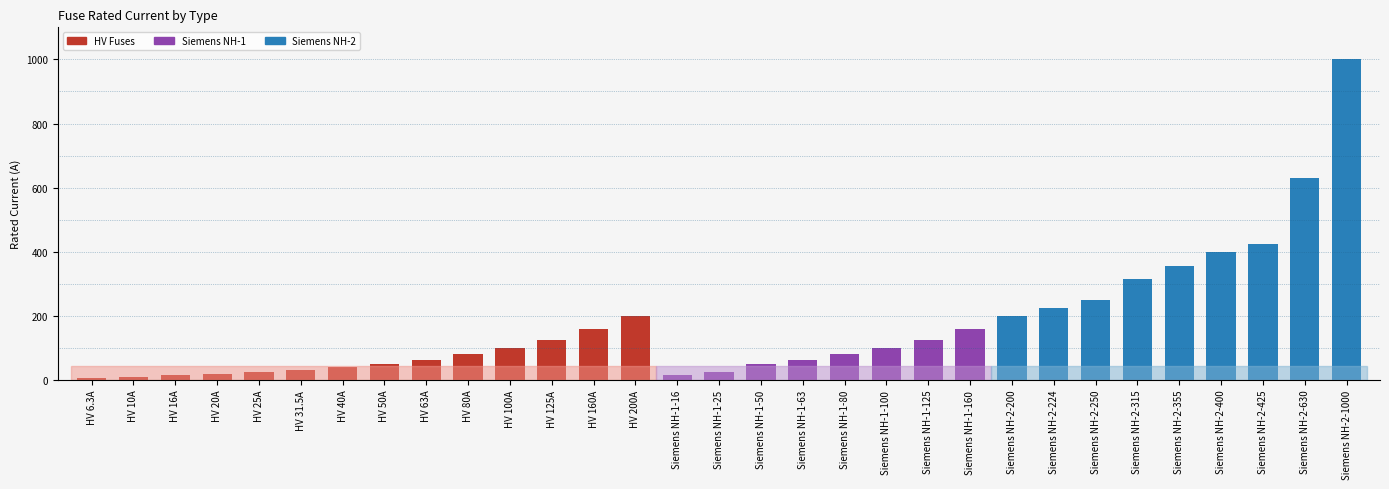

What is the difference between the second highest and second lowest values?

620.0